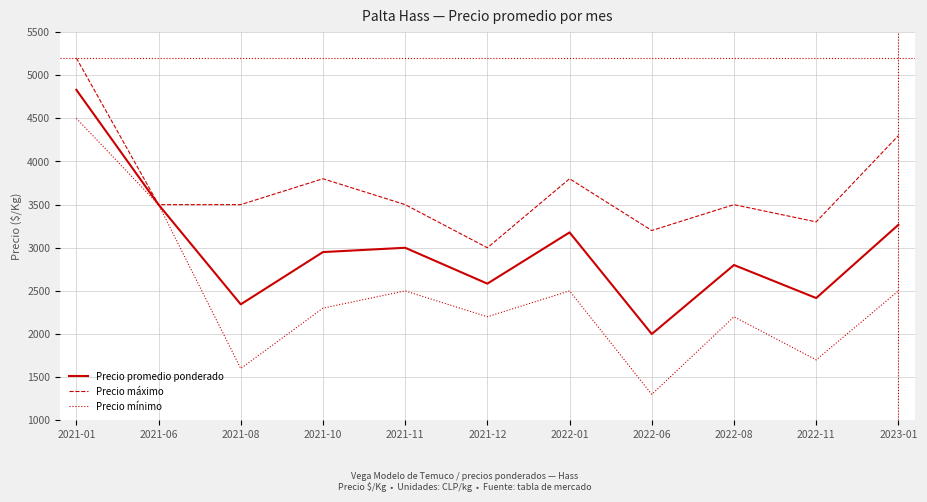

True or false: Precio promedio ponderado has a value of 3178 at 2022-01.

True